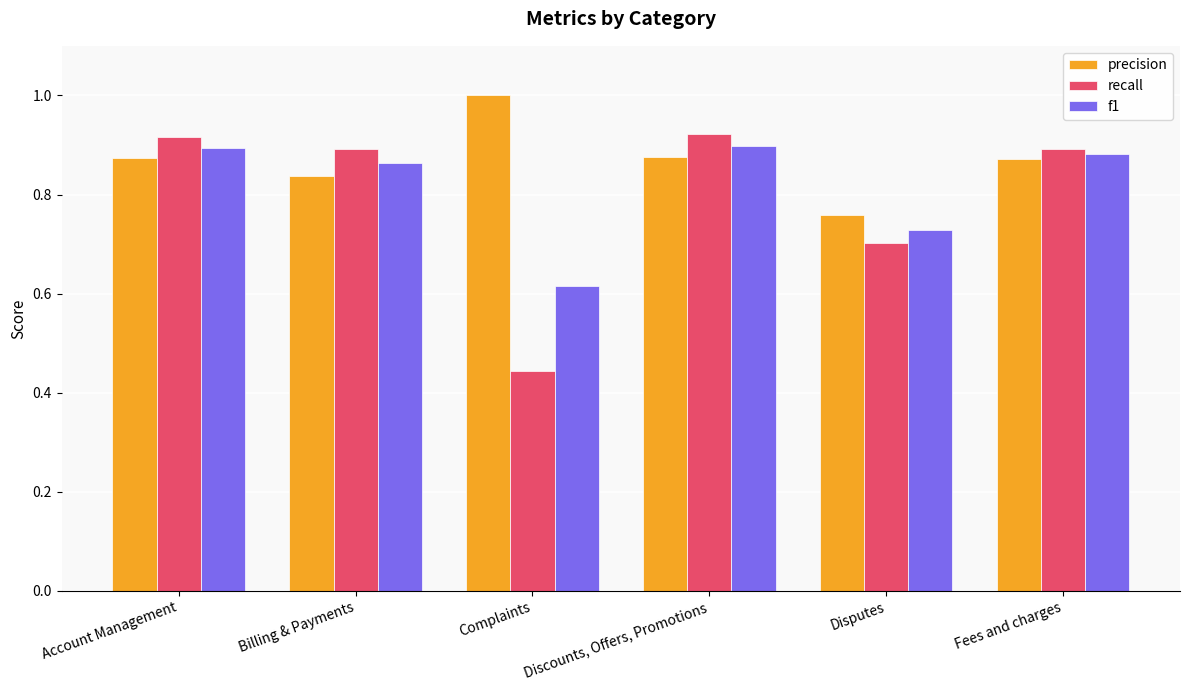

Which series changed the most between Complaints and Discounts, Offers, Promotions?

recall